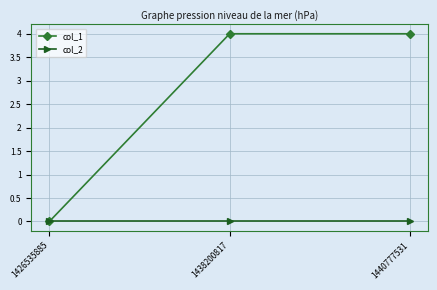

Count the number of data series in this chart.

2